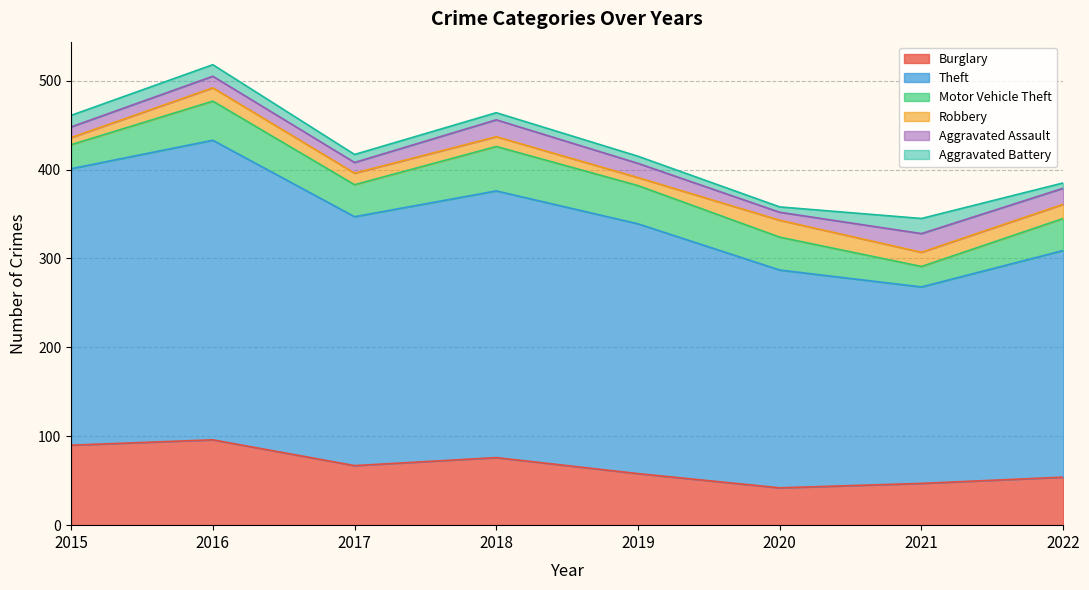

What is the total value across all series at 2017?

417